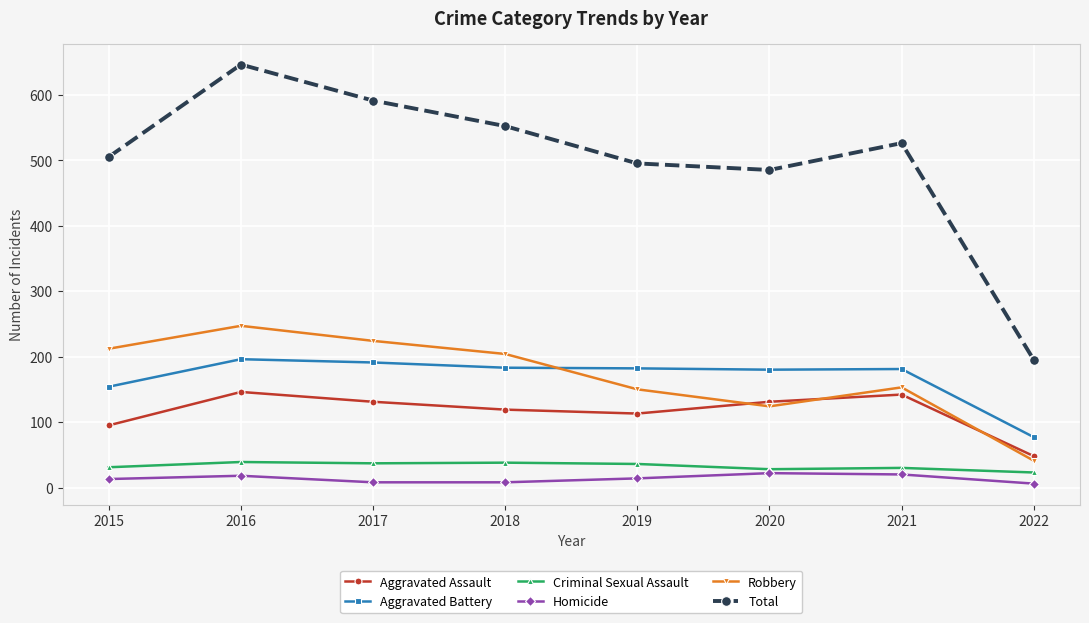

Read the Aggravated Assault value at 2015.

95